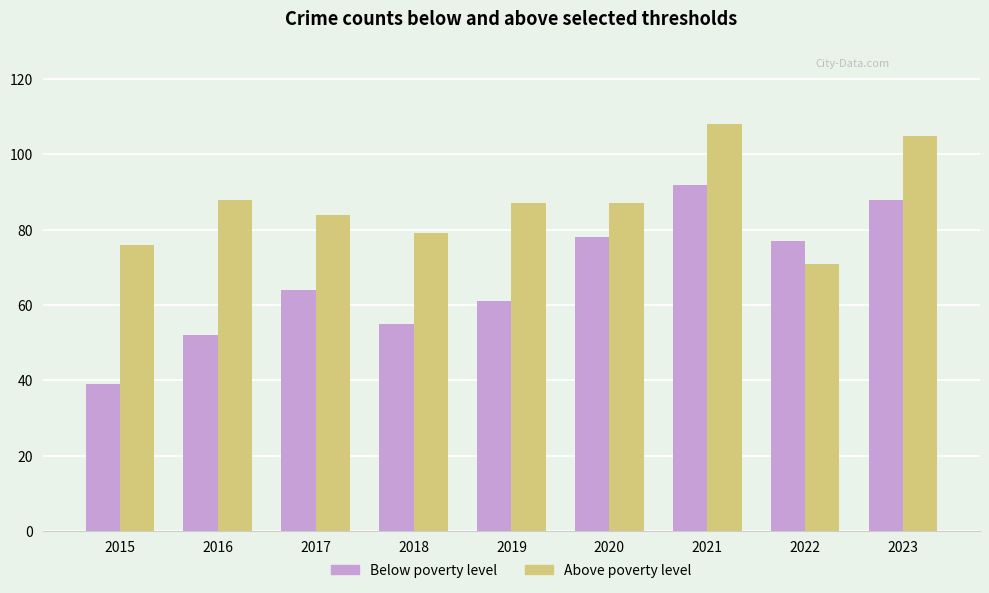

Is the value of Above poverty level at 2016 greater than the value of Below poverty level at 2016?

Yes